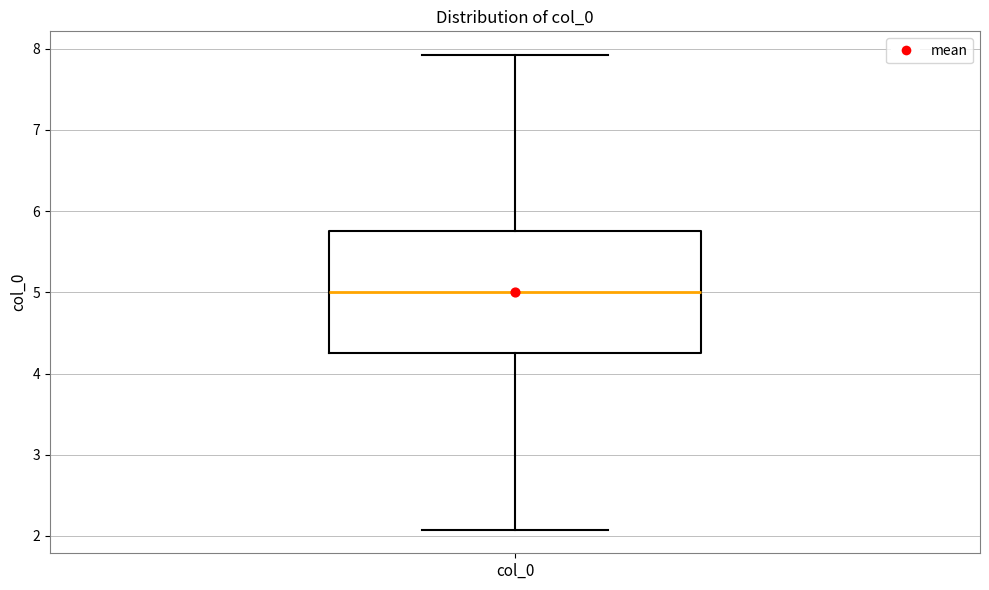

Where is the upper edge of the box for col_0 on the y-axis? The values are not printed on the chart, so give them approximately, as read against the axis.

5.7